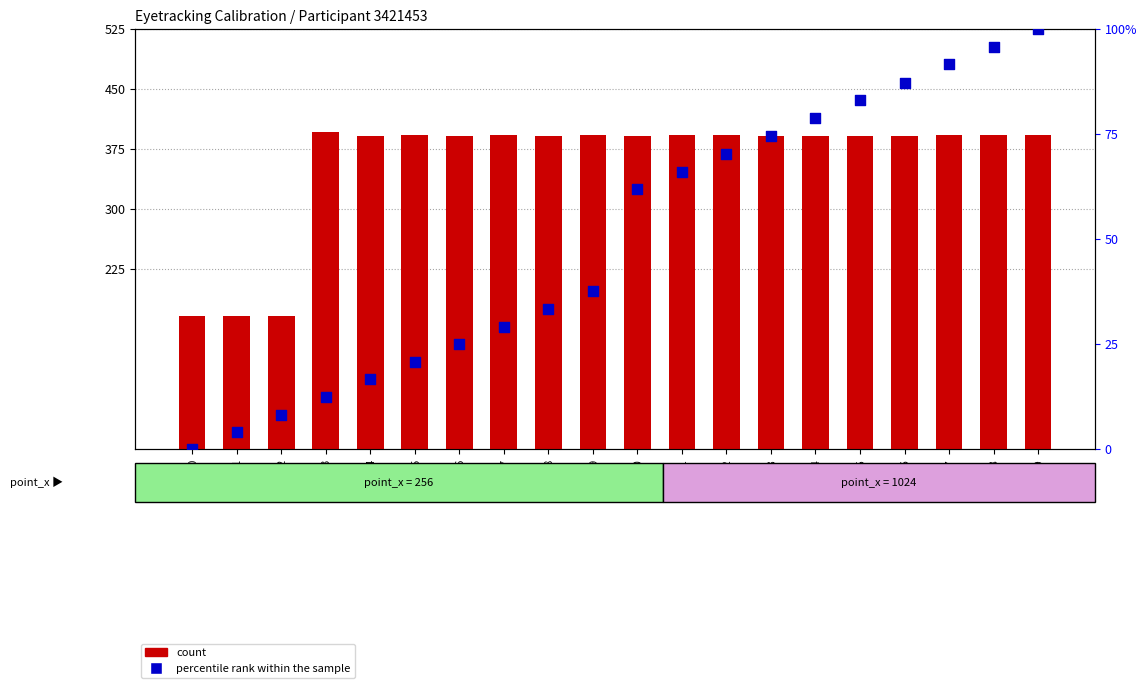

What are all the series names shown in the legend?

count, percentile rank within the sample